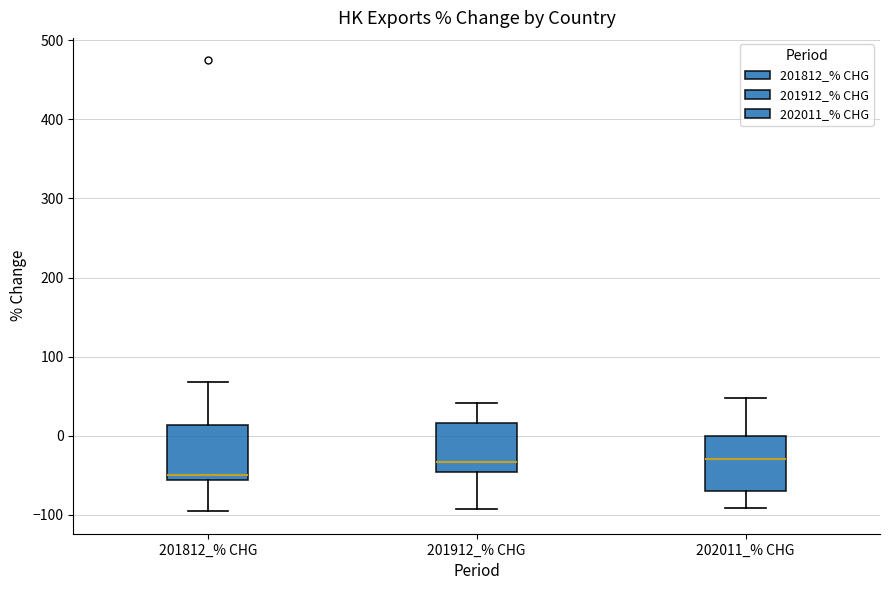

Which box's median line is the lowest?

201812_% CHG